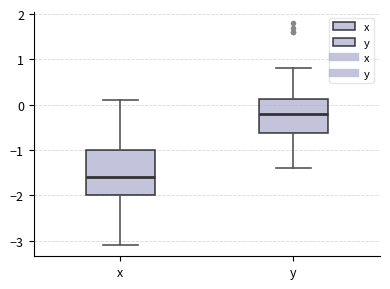

Reading left to right, transcribe this box plot: for each box, give where its median line is, the range the box spans, and where its two whiskers end, as read against the y-axis. The values are not printed on the chart, so give them approximately, as read against the axis.

x: median -1.6, box -2.0 to -1.0, whiskers -3.1 to 0.1
y: median -0.2, box -0.6 to 0.1, whiskers -1.4 to 0.8